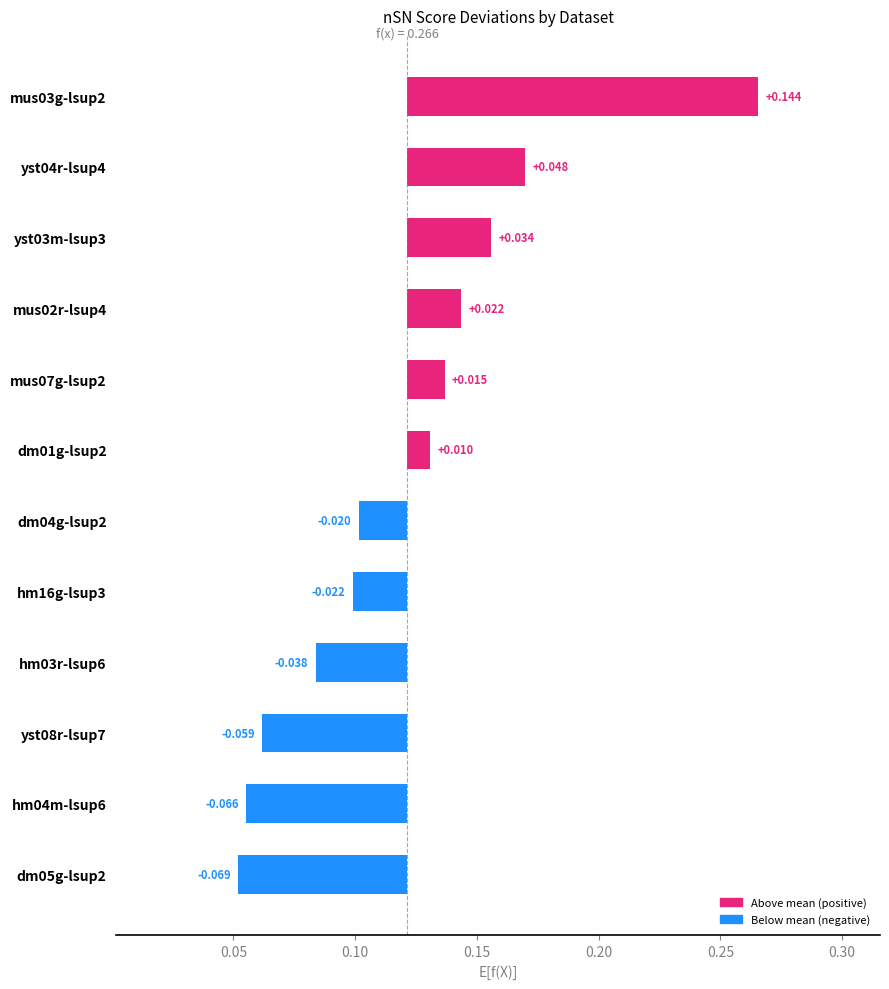

The value at hm16g-lsup3 is -0.0. True or false?

True